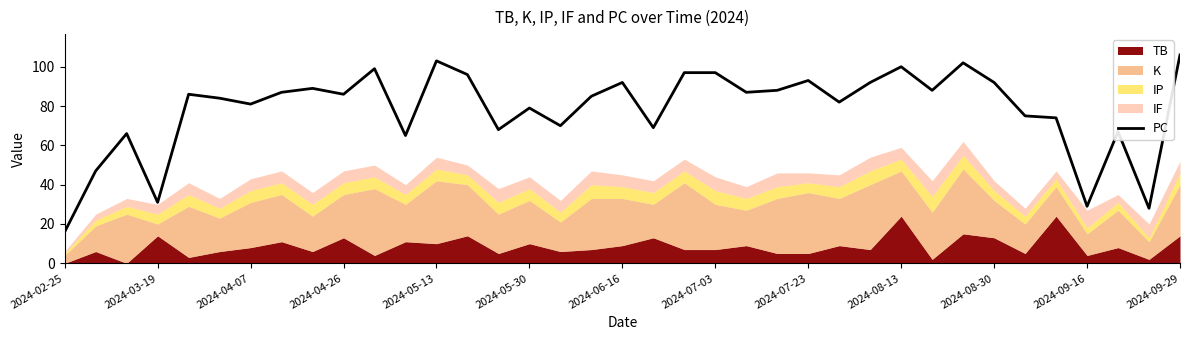

What is the maximum value for PC?

106